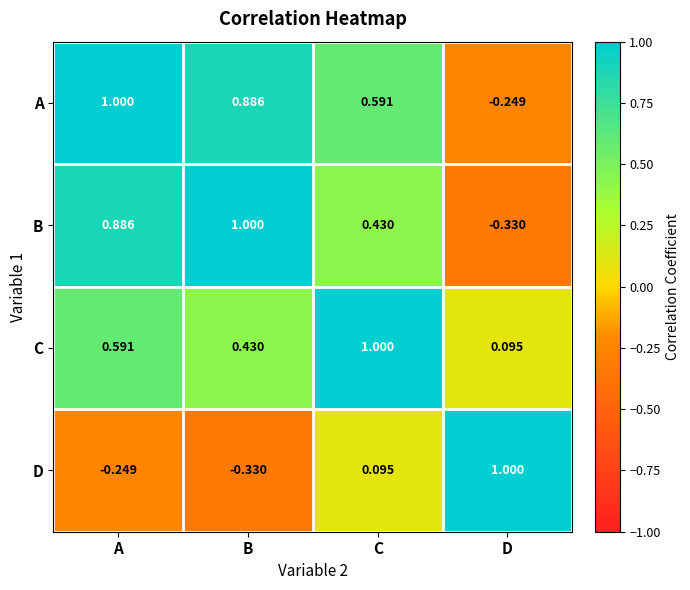

Is the value of A at B greater than the value of D at C?

Yes